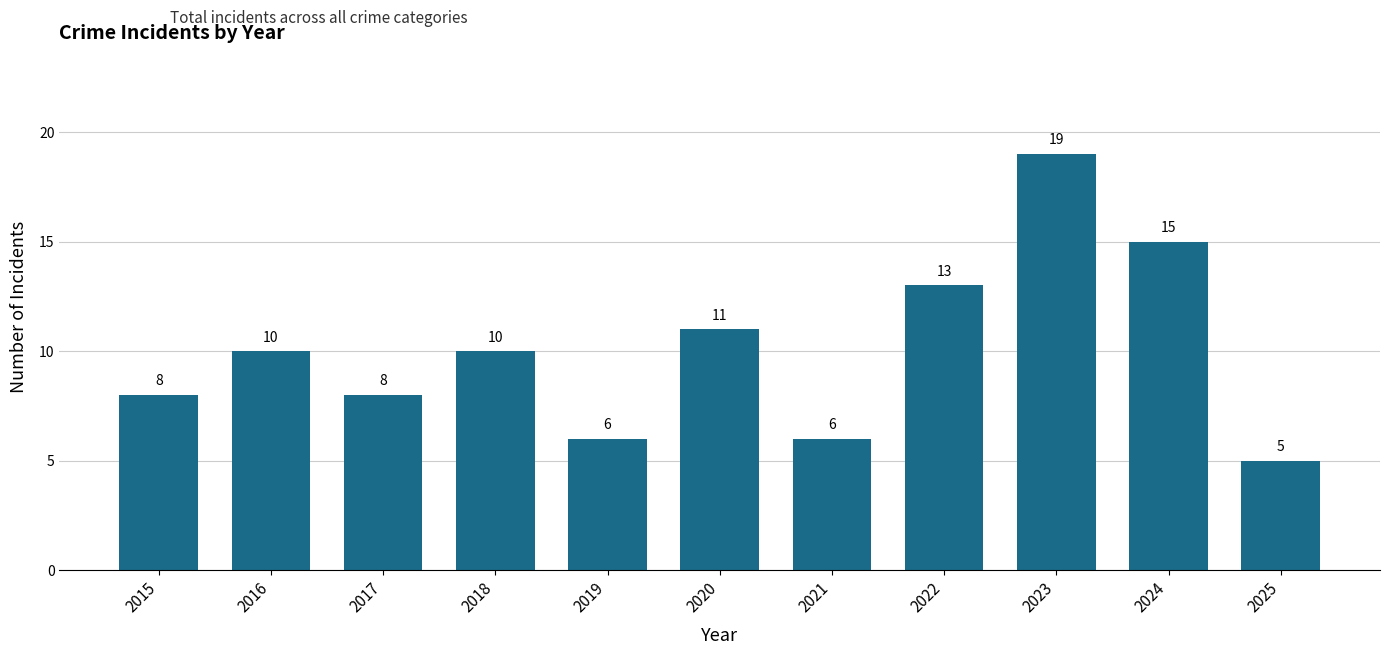

What is the average value?

10